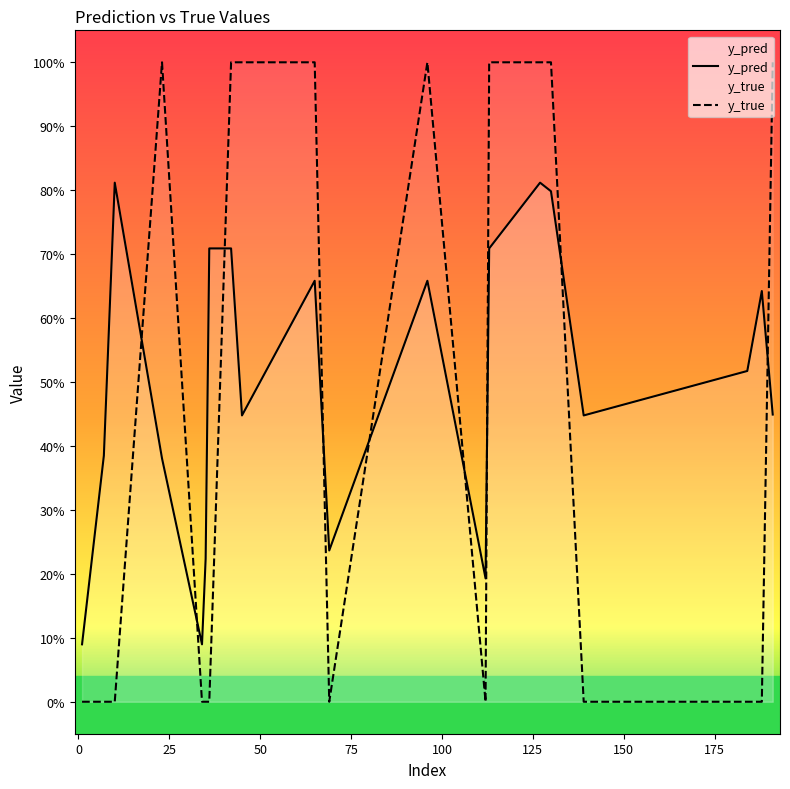

List the series in order of their peak value, lowest first.

y_pred, y_true